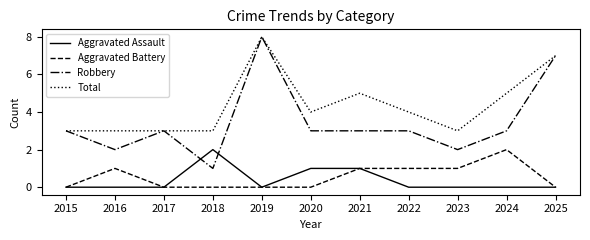

What is the difference between the second highest and second lowest values in the Robbery series?

5